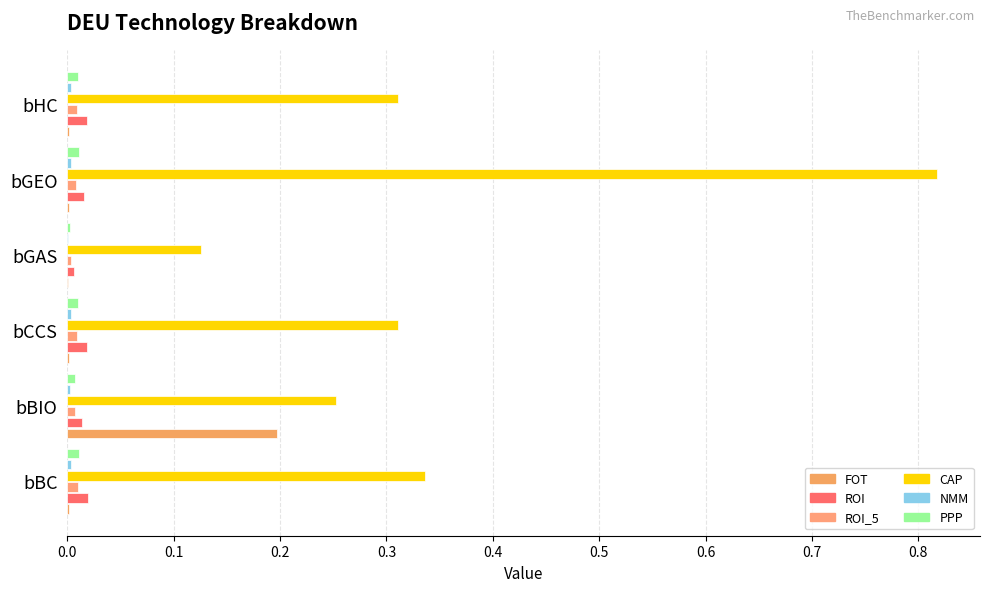

How many ROI_5 values are between 0 and 1?

6